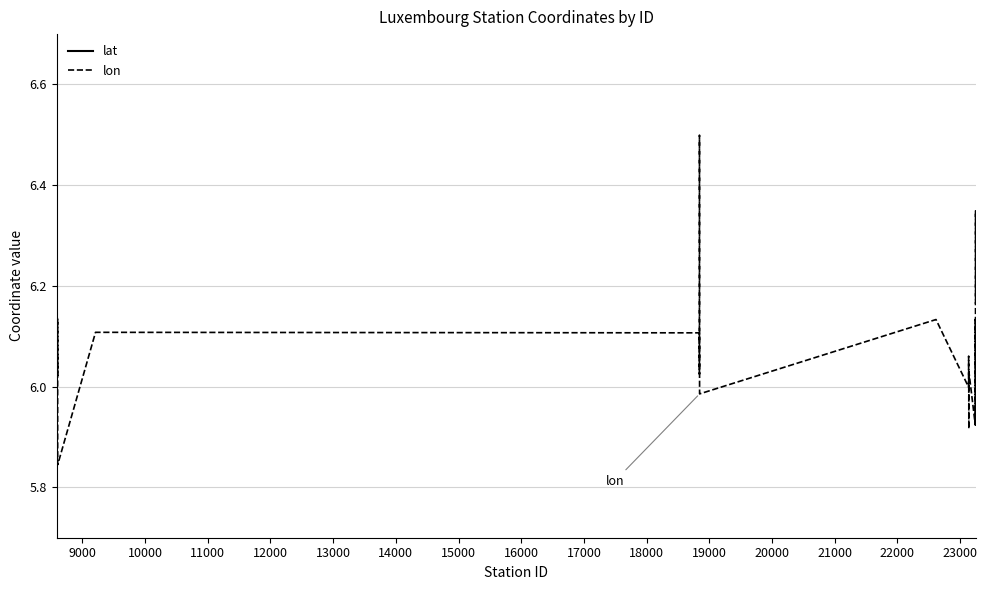

Does the chart display data point markers on the line(s)?

No